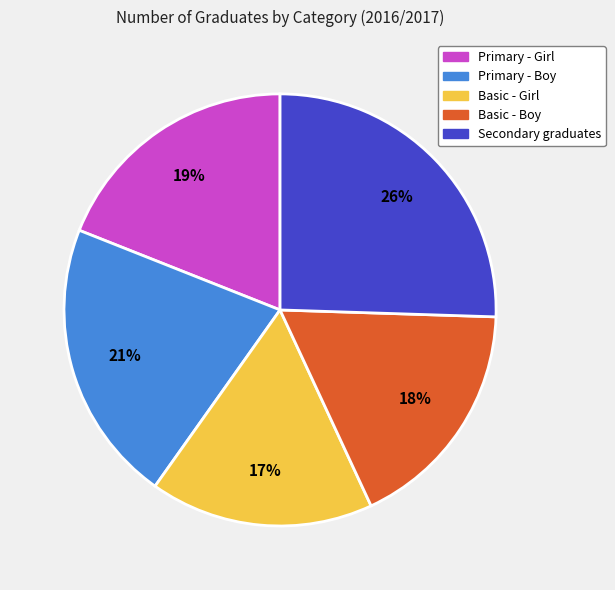

Is there any slice that represents more than half of the pie?

No